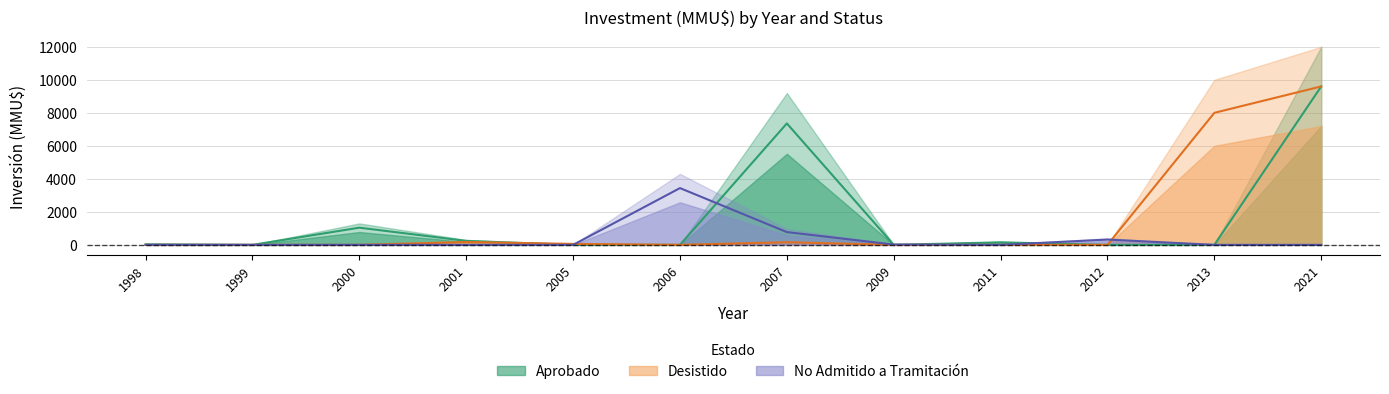

What is the difference between the maximum and minimum values in the Desistido series?

9600.0